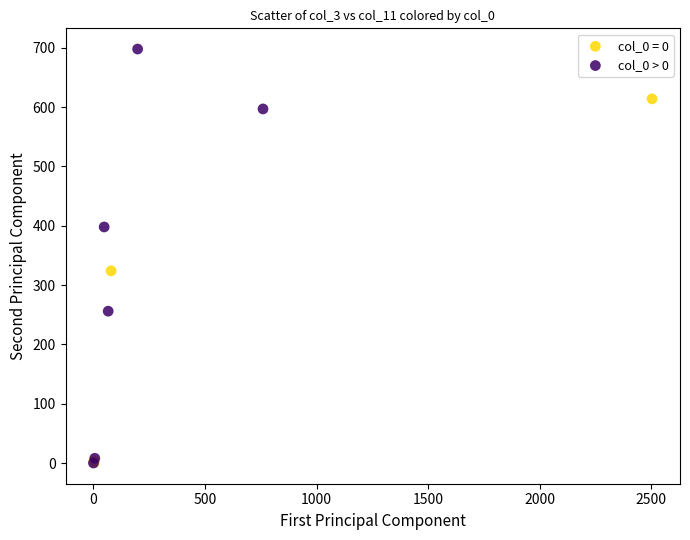

Which series has the largest Y range (max minus min)?

col_0 > 0